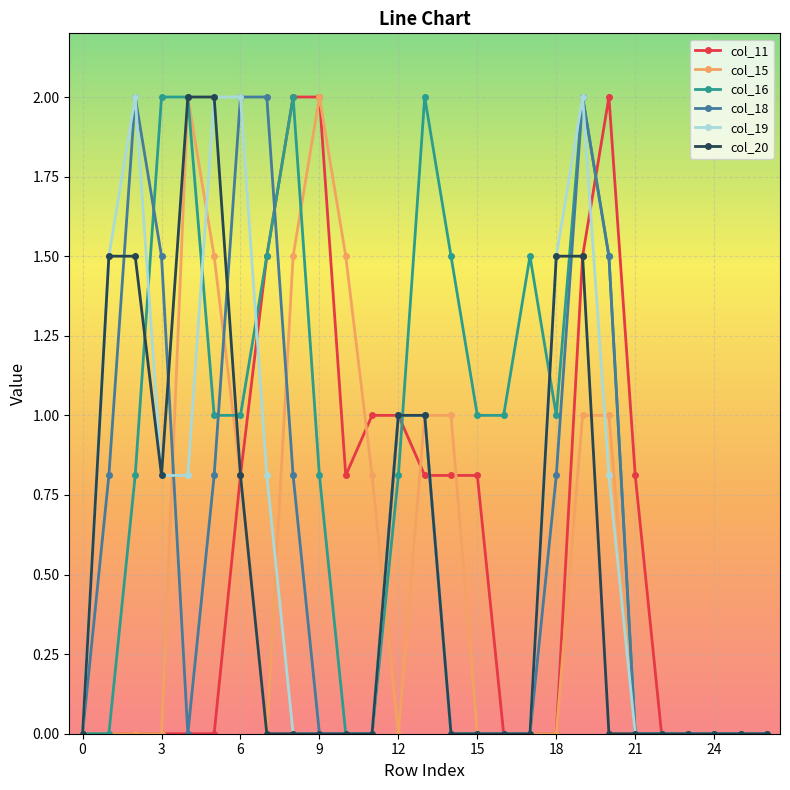

Which series has the largest total across all categories?

col_16